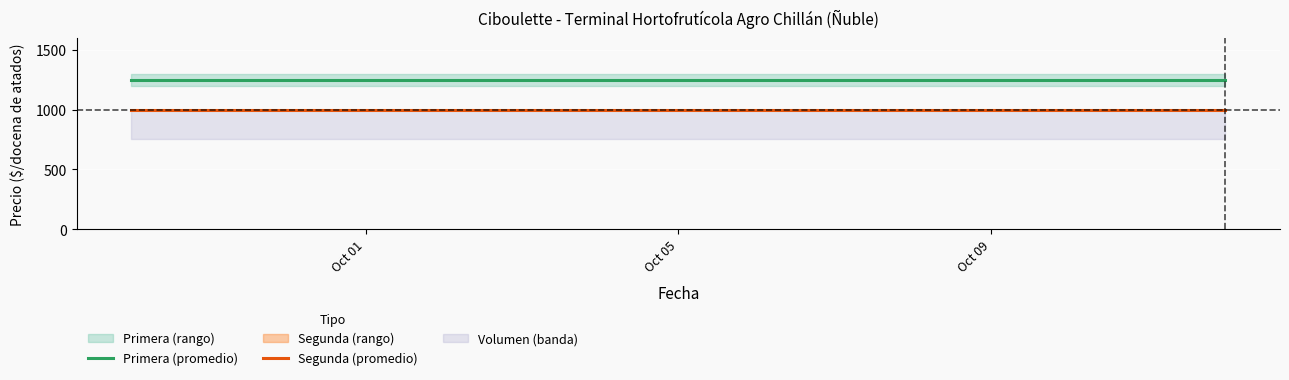

What is the spread (max minus min) of values at Oct 01?

250